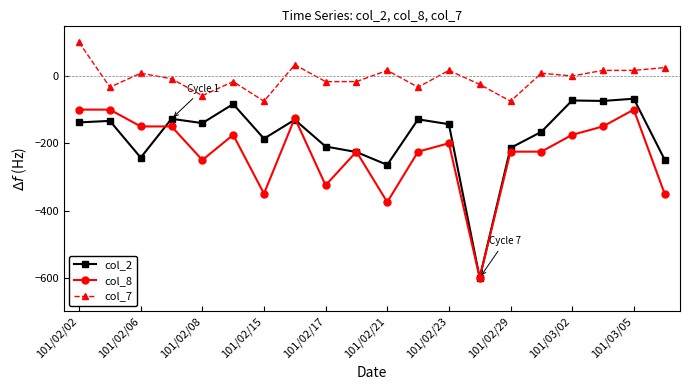

What is the sum of all col_7 values?

-116.7